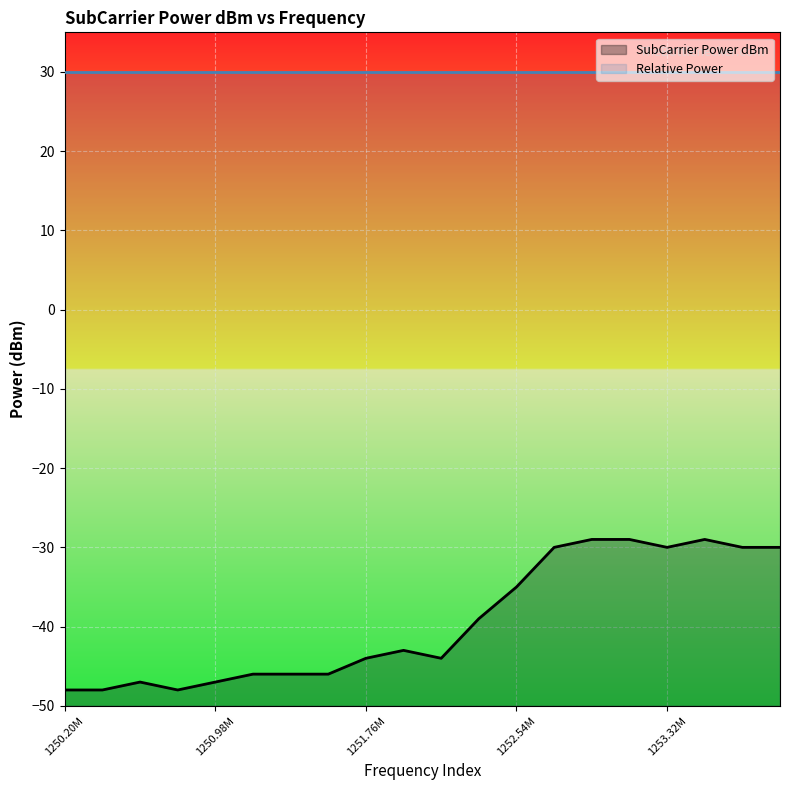

True or false: SubCarrier Power dBm and Relative Power cross at least once.

False